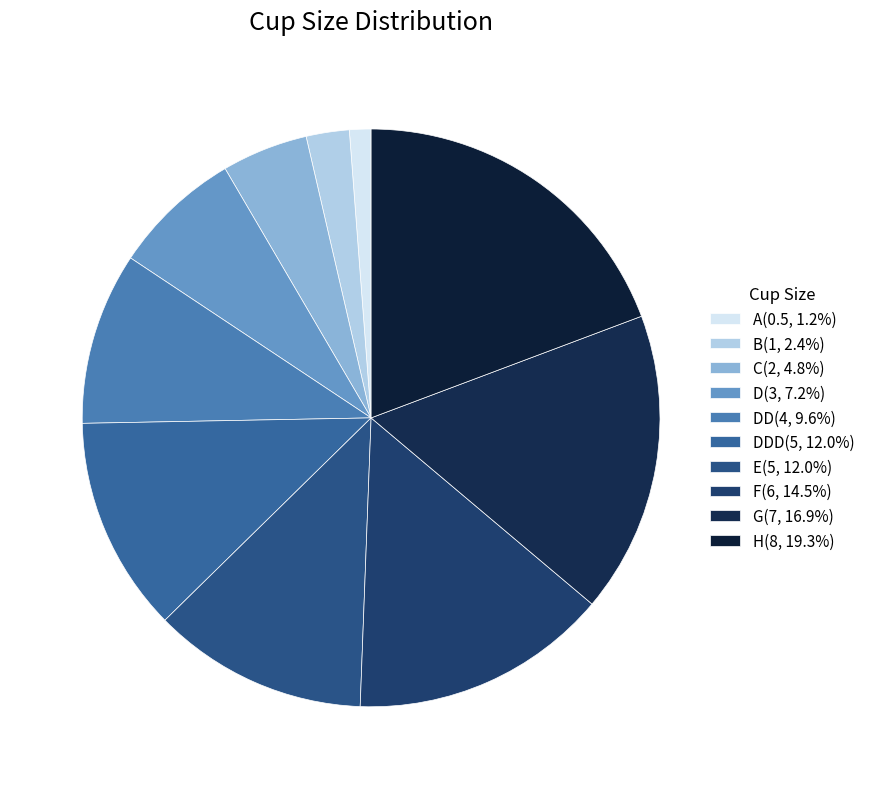

Which category has the biggest portion of the pie?

H